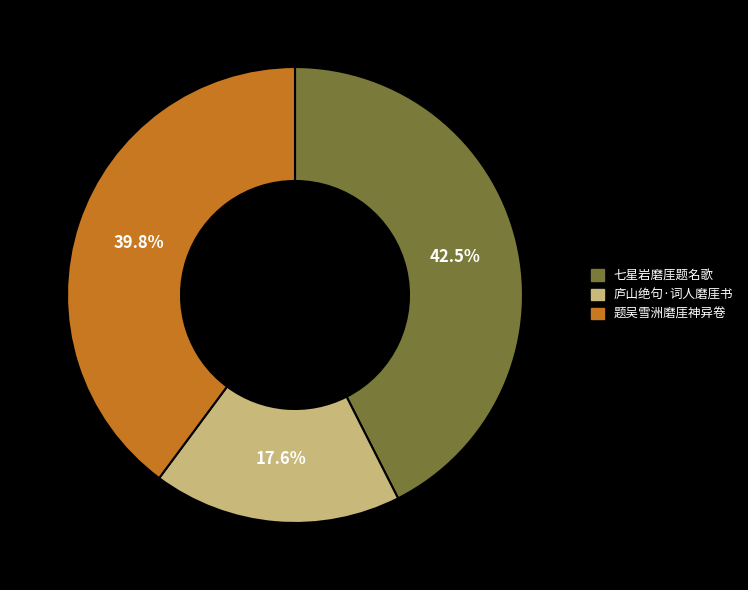

Which slice is the largest?

七星岩磨厓题名歌